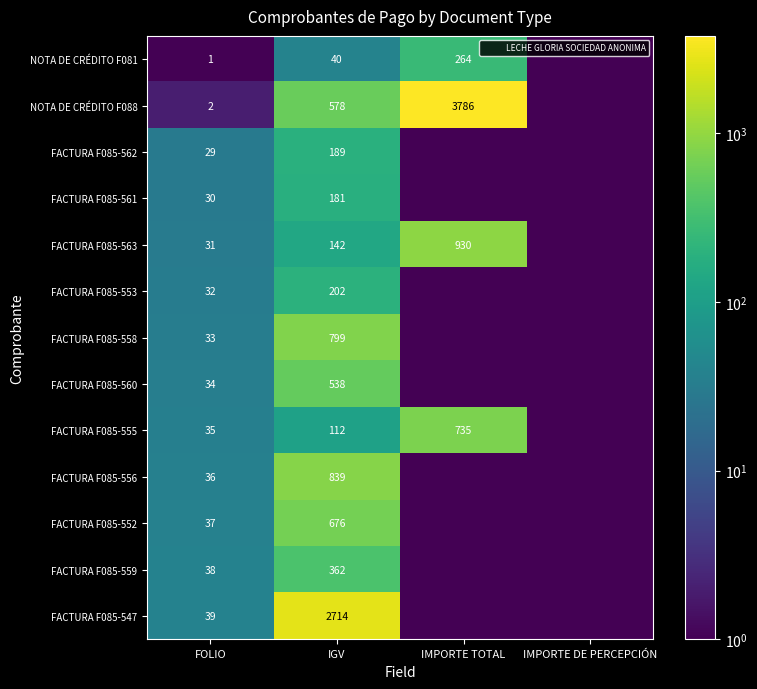

Rank the series by their maximum value, from highest to lowest.

NOTA DE CRÉDITO F088, FACTURA F085-547, FACTURA F085-563, FACTURA F085-556, FACTURA F085-558, FACTURA F085-555, FACTURA F085-552, FACTURA F085-560, FACTURA F085-559, NOTA DE CRÉDITO F081, FACTURA F085-553, FACTURA F085-562, FACTURA F085-561